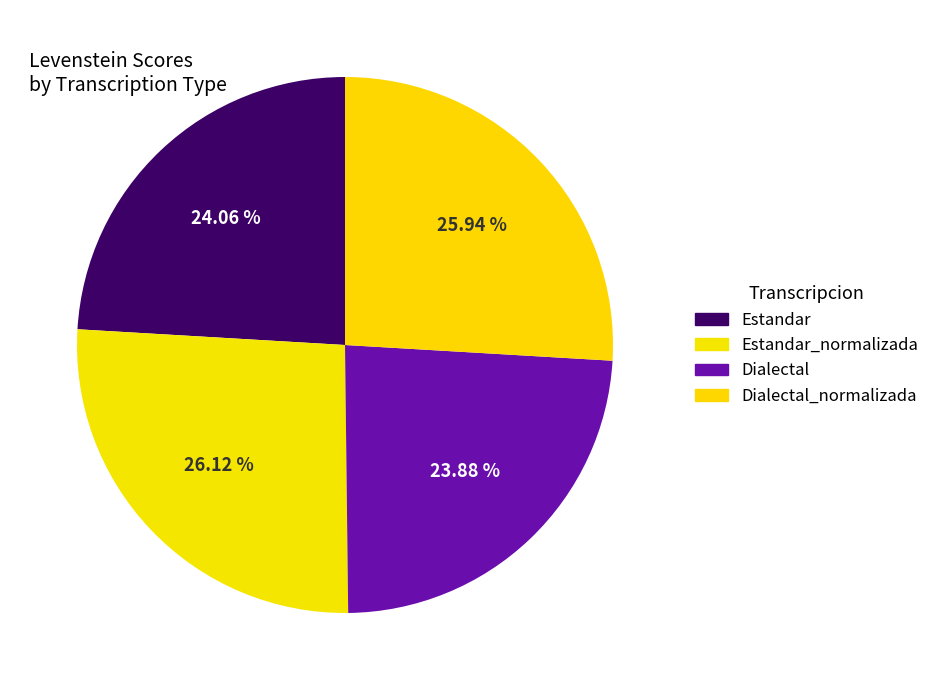

Does any single category account for the majority?

No